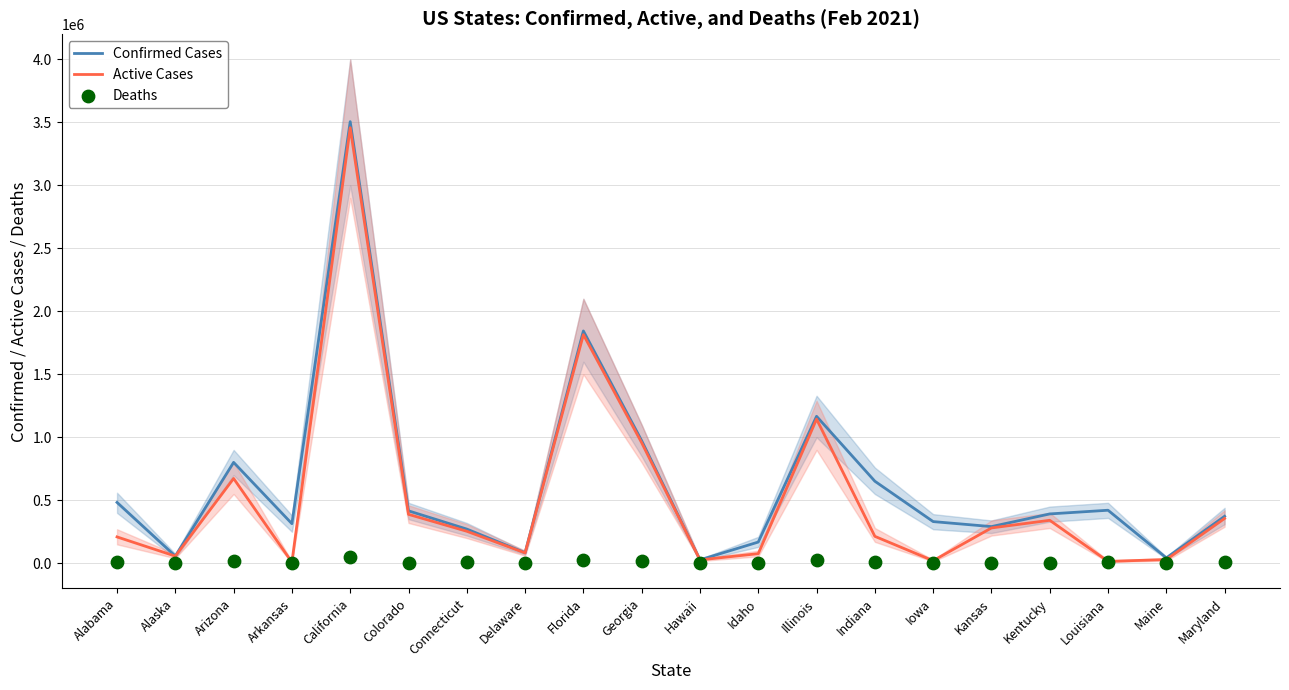

What are all the series names shown in the legend?

Confirmed Cases, Active Cases, Deaths